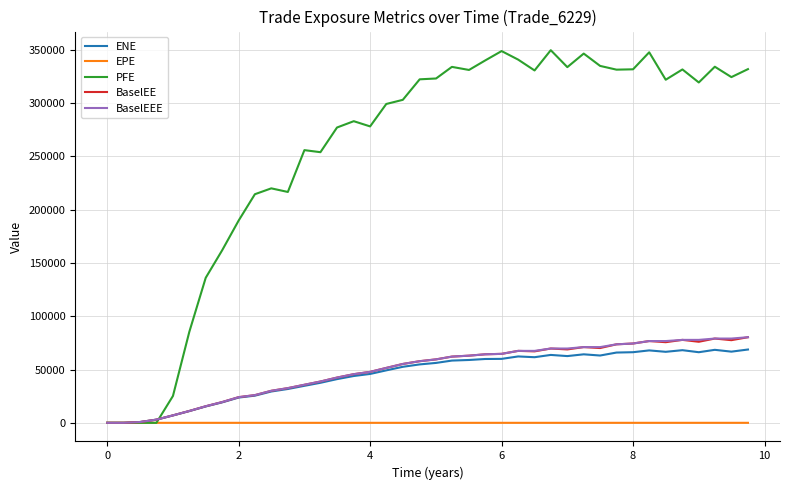

What is the greatest value displayed?

349453.0